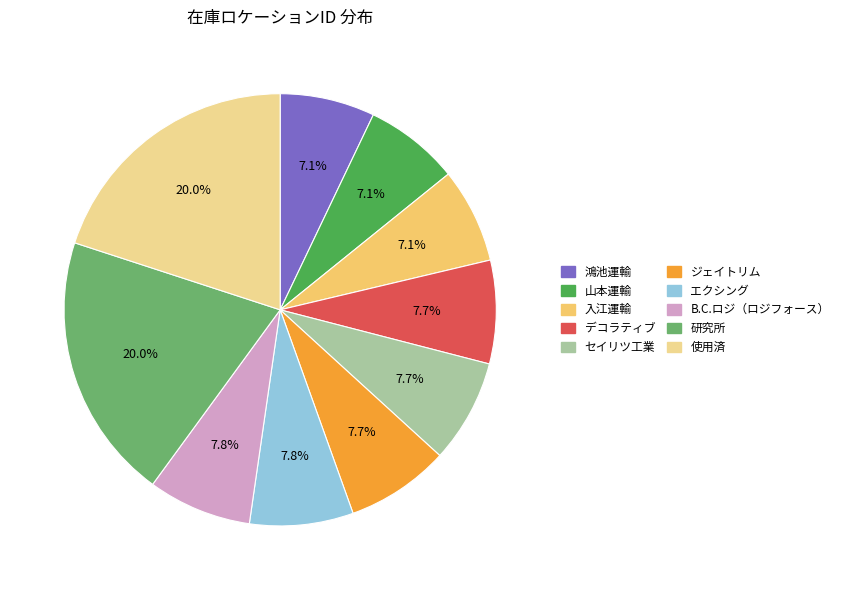

To the nearest percent, what percentage of the pie is セイリツ工業?

8%